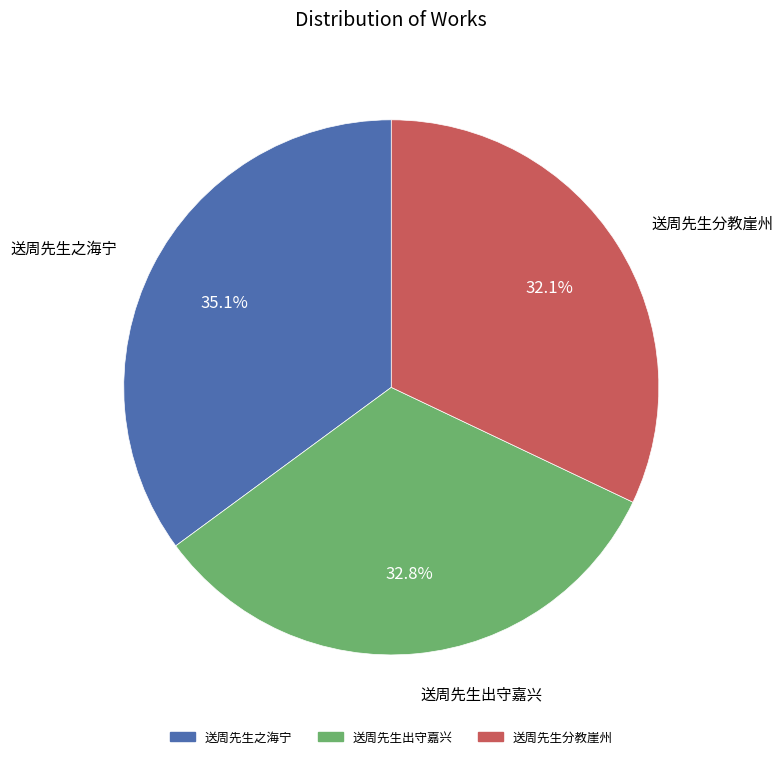

How many slices are in this pie chart?

3